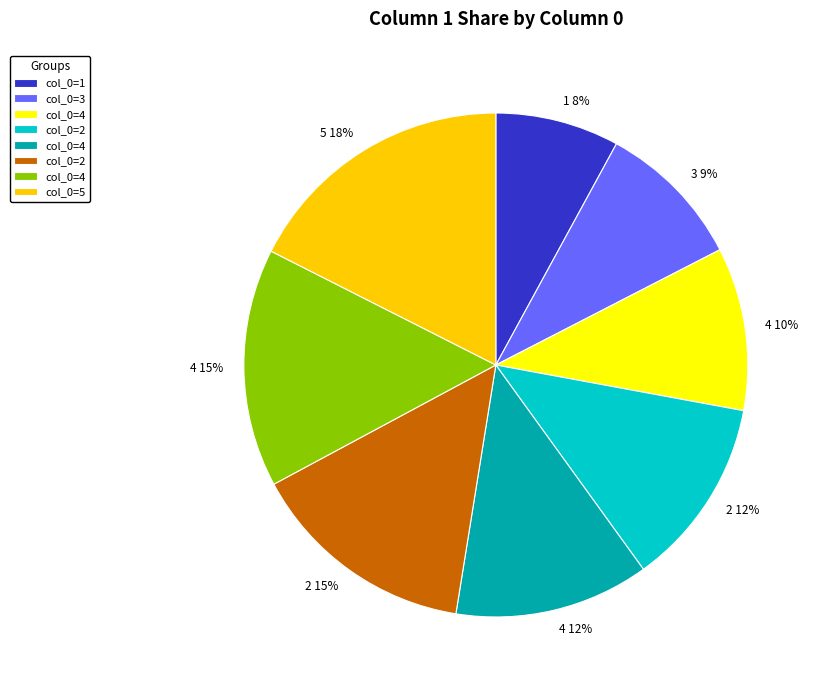

What is the ratio of the value at 4 10% to the value at 4 12%?

0.8